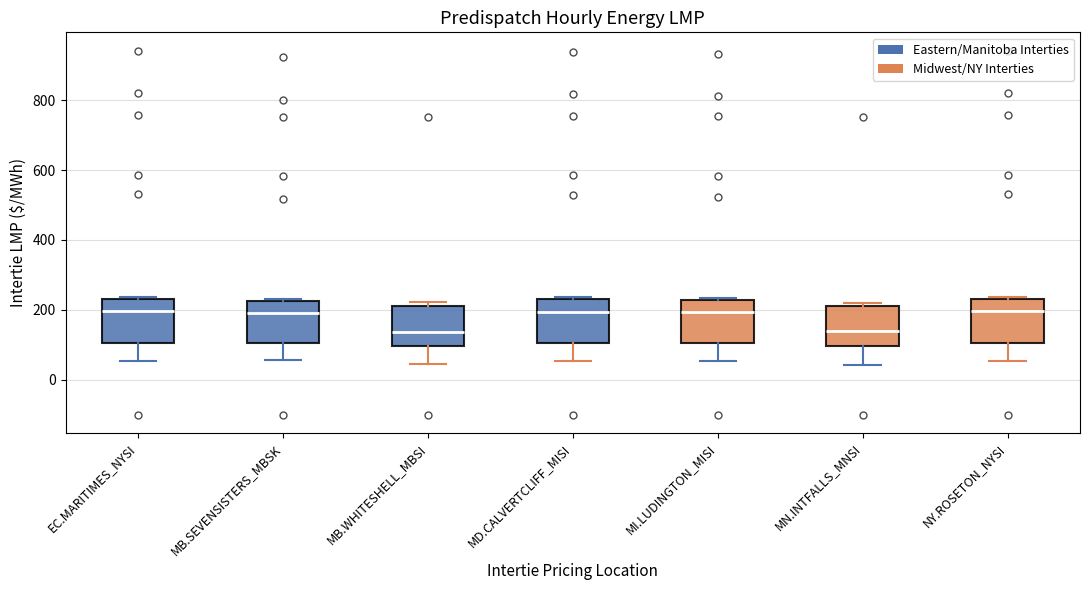

Where is the lower edge of the box for MD.CALVERTCLIFF_MISI on the y-axis? The values are not printed on the chart, so give them approximately, as read against the axis.

100